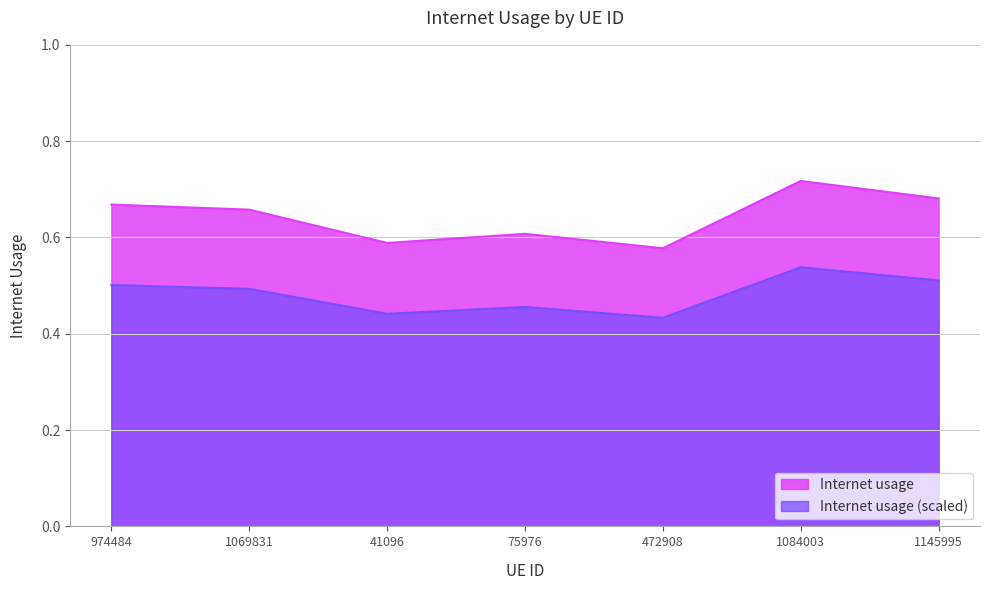

Reading right to left, transcribe all the data shown in this chart.

1145995=0.7	1084003=0.7	472908=0.6	75976=0.6	41096=0.6	1069831=0.7	974484=0.7